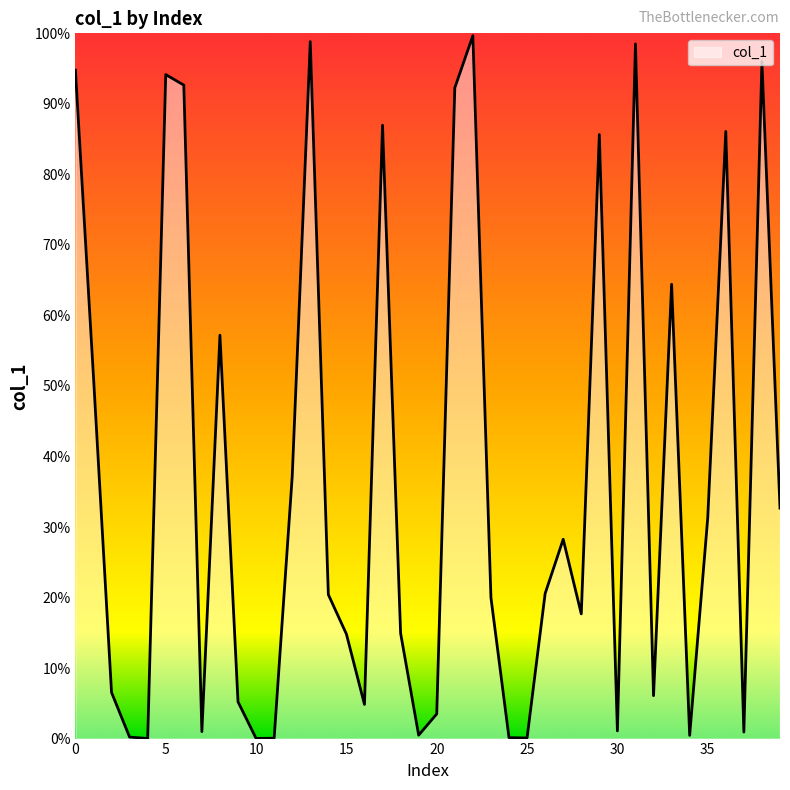

Reading left to right, extract all data points from this chart.

0.9	0.5	0.1	0.0	0.0	0.9	0.9	0.0	0.6	0.1	0.0	0.0	0.4	1.0	0.2	0.1	0.0	0.9	0.1	0.0	0.0	0.9	1.0	0.2	0.0	0.0	0.2	0.3	0.2	0.9	0.0	1.0	0.1	0.6	0.0	0.3	0.9	0.0	1.0	0.3